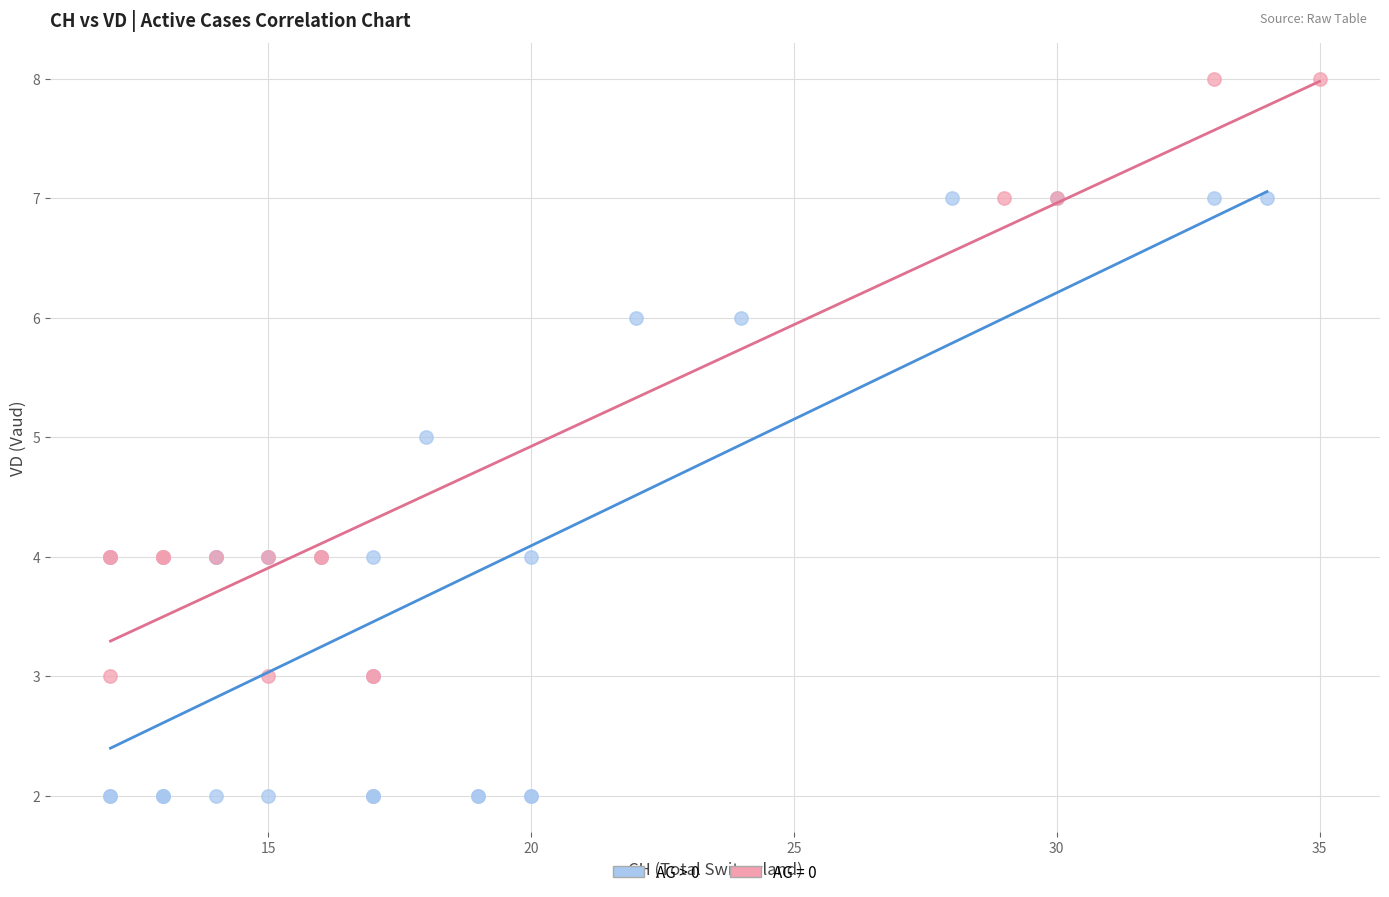

Which series contains the lowest Y value?

AG > 0